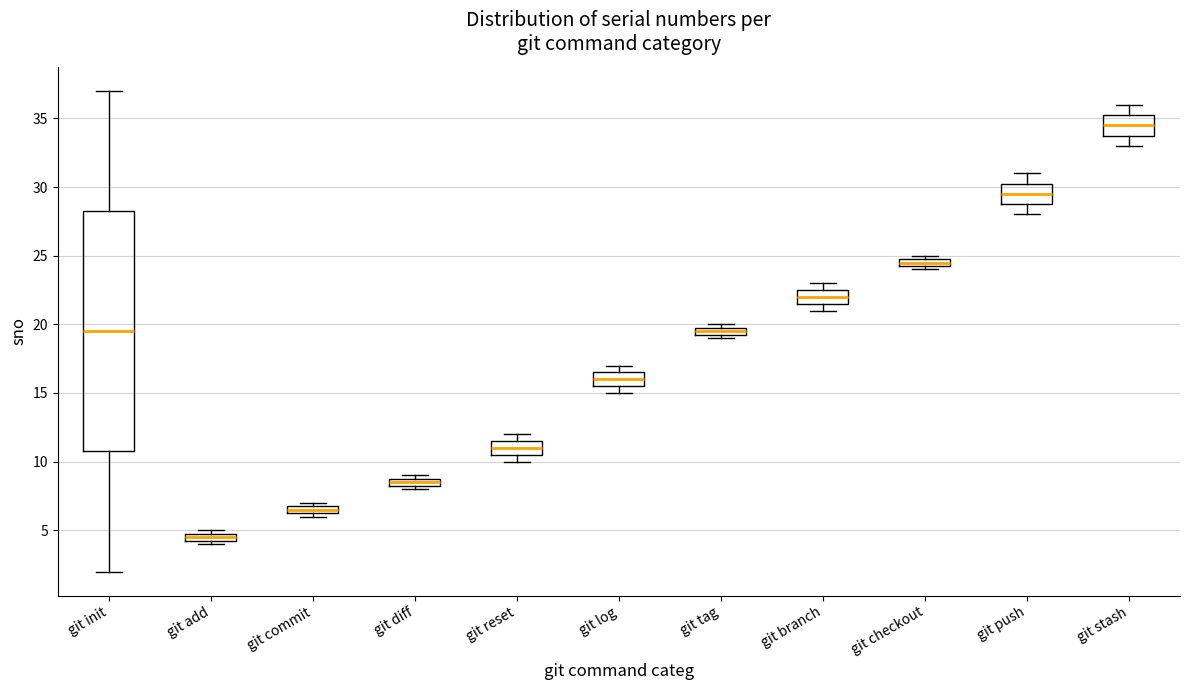

Comparing the boxes themselves (not the whiskers), which one is the tallest?

git init